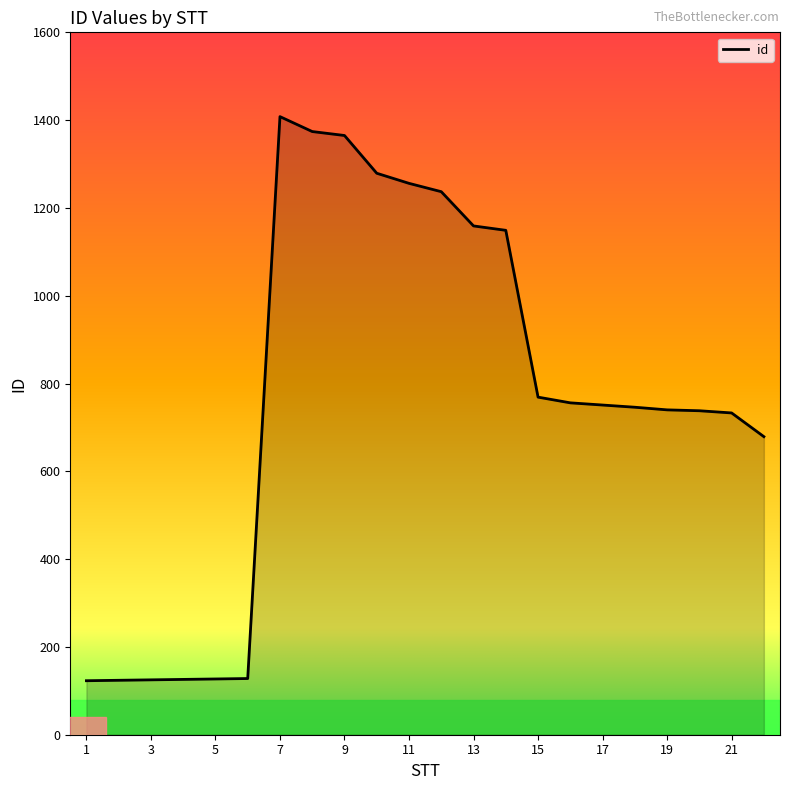

What is the smallest value displayed?

123